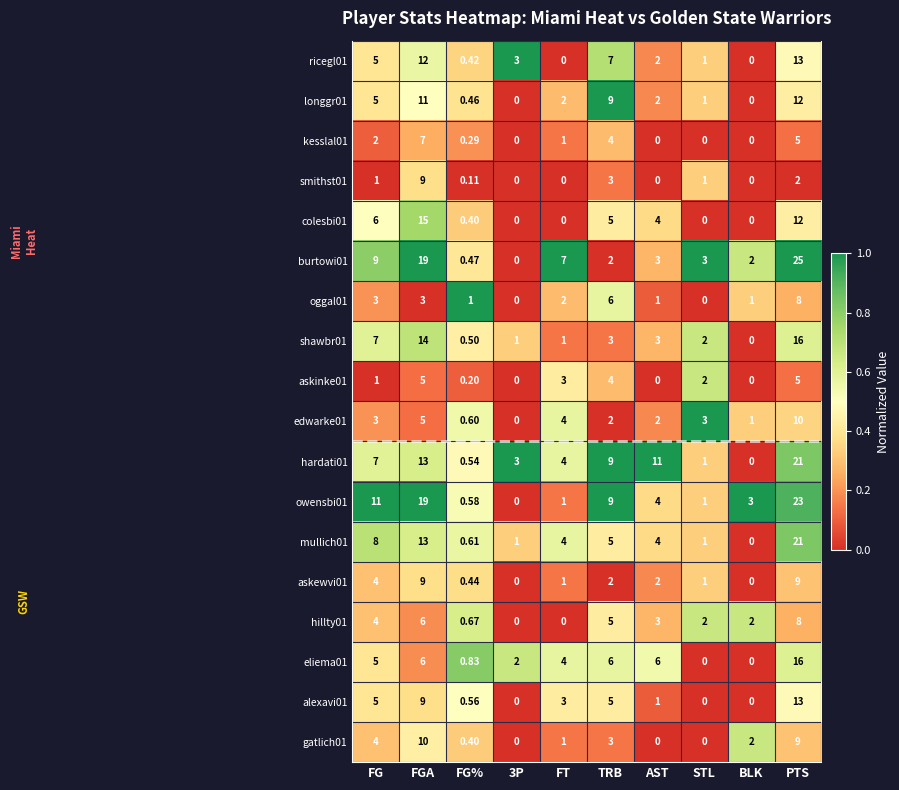

At which category is the sum across all series the highest?

PTS